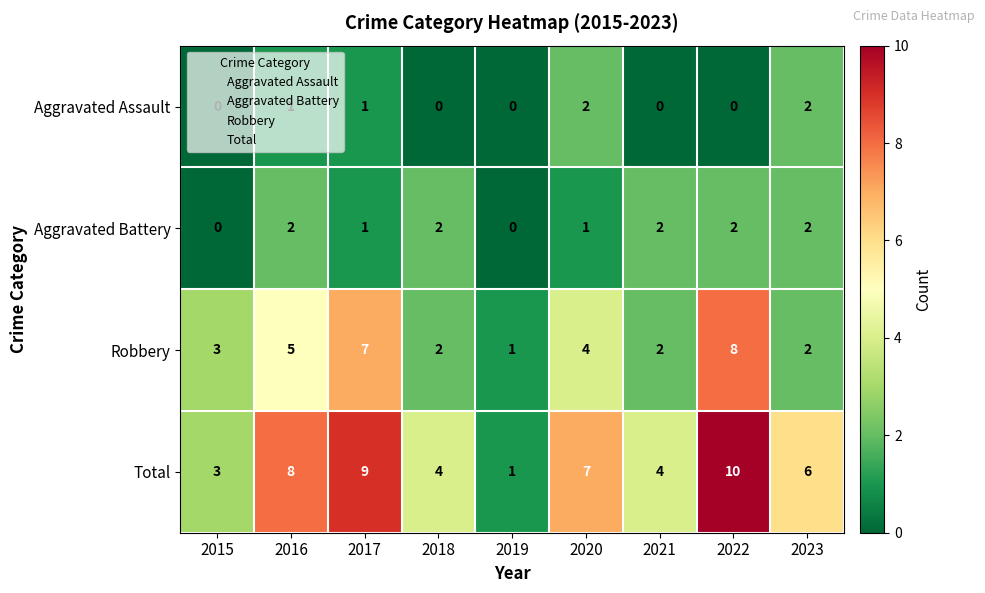

What is the difference between the highest and lowest values at 2022?

10